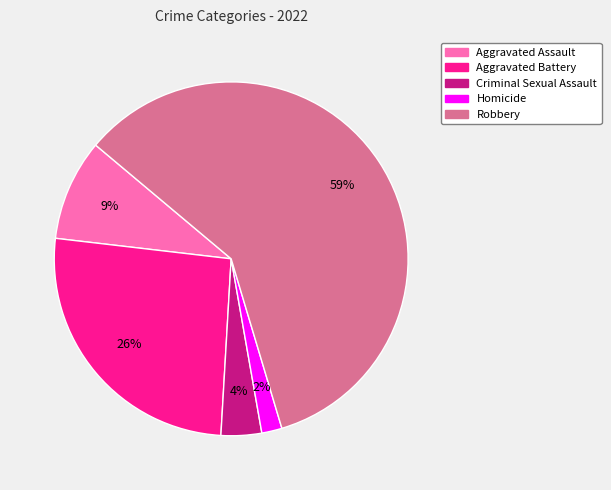

Do Homicide and Aggravated Assault together represent more than half of the pie?

No